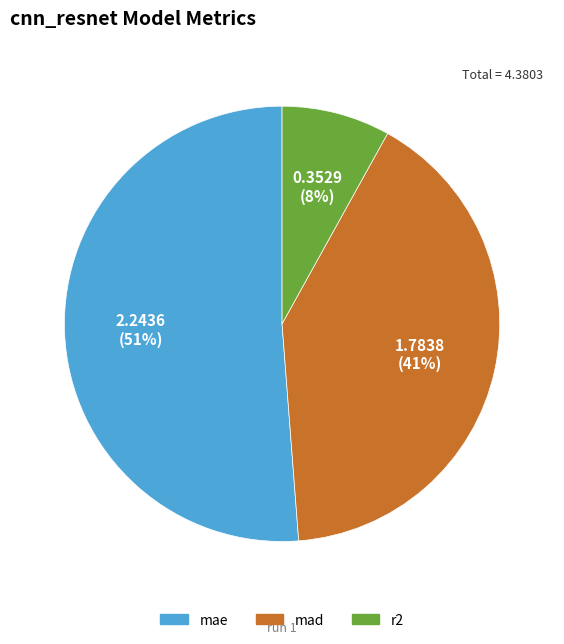

Is the sum of mae and r2 greater than half?

Yes